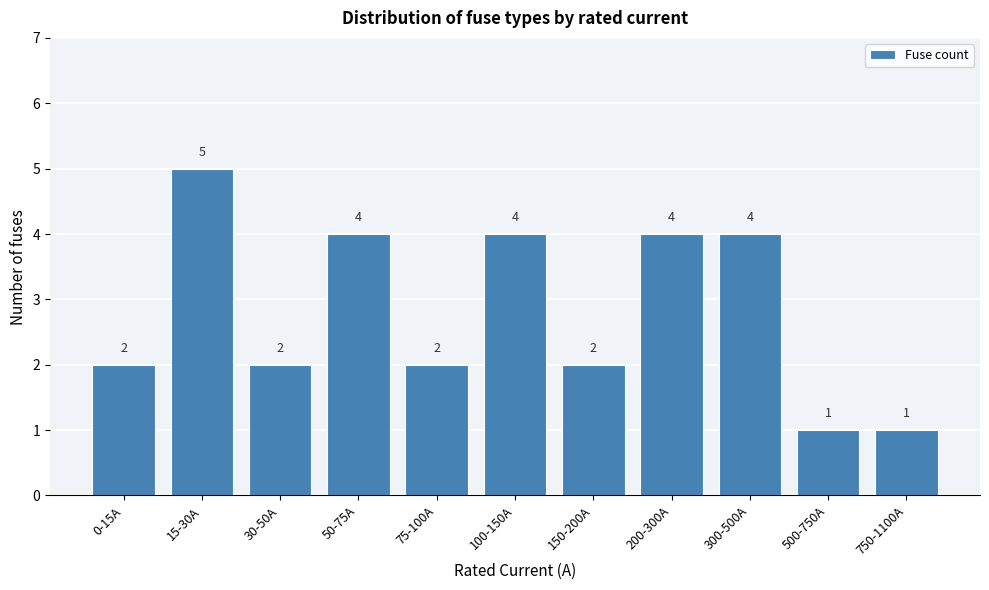

Reading left to right, extract all data points from this chart.

0-15A=2	15-30A=5	30-50A=2	50-75A=4	75-100A=2	100-150A=4	150-200A=2	200-300A=4	300-500A=4	500-750A=1	750-1100A=1